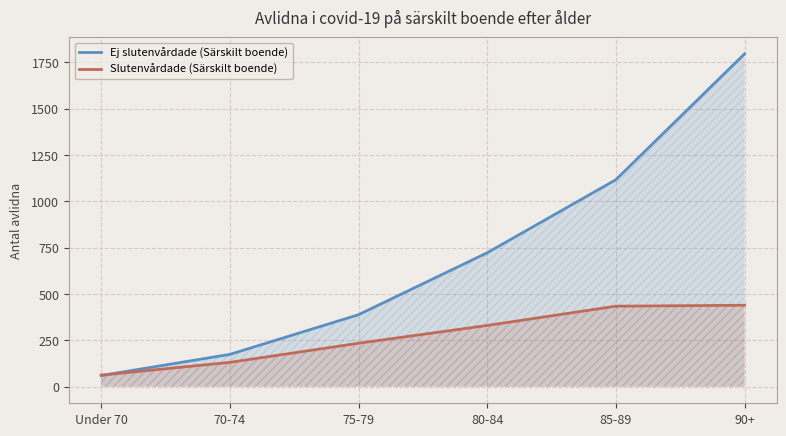

What are all the series names shown in the legend?

Ej slutenvårdade (Särskilt boende), Slutenvårdade (Särskilt boende)